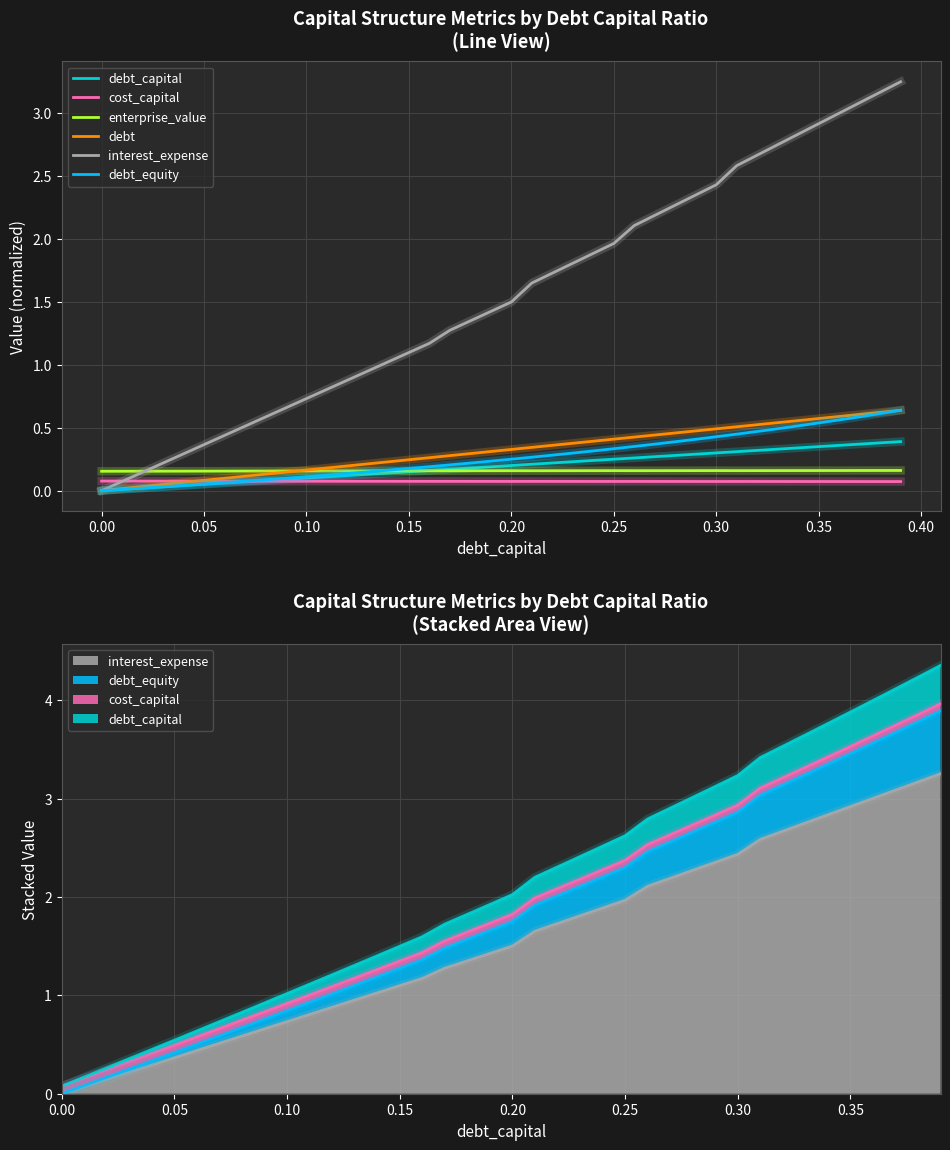

Which series ends up on top after the final intersection of interest_expense and enterprise_value?

interest_expense